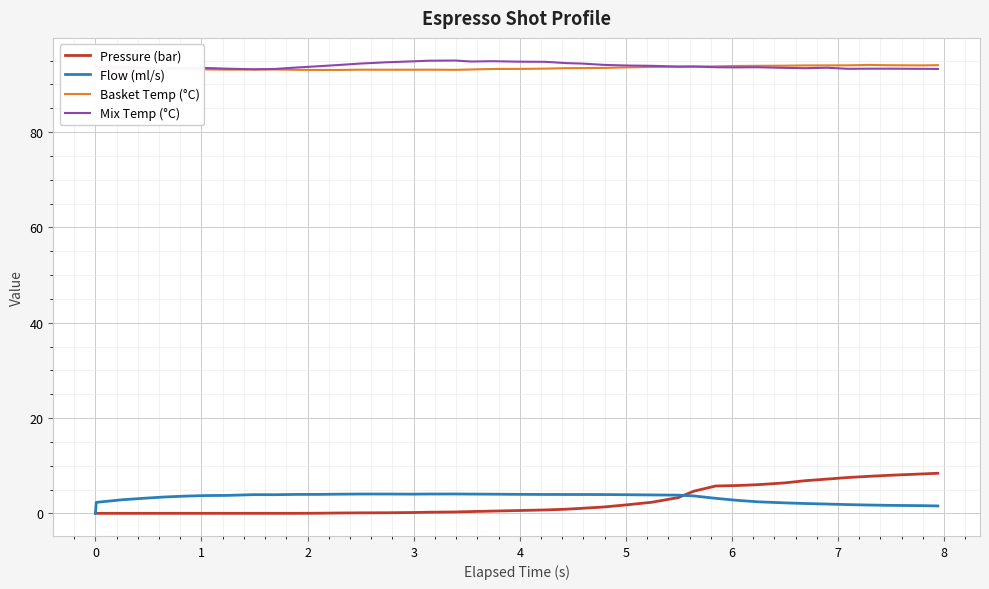

True or false: Pressure (bar) and Flow (ml/s) intersect in this chart.

True